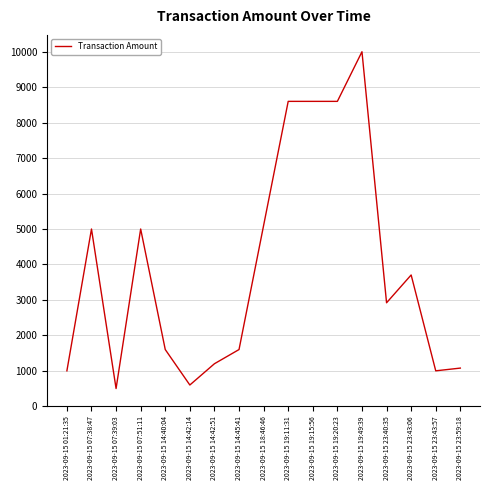

Is it true that the value at 2023-09-15 23:59:18 is 1077.0?

True